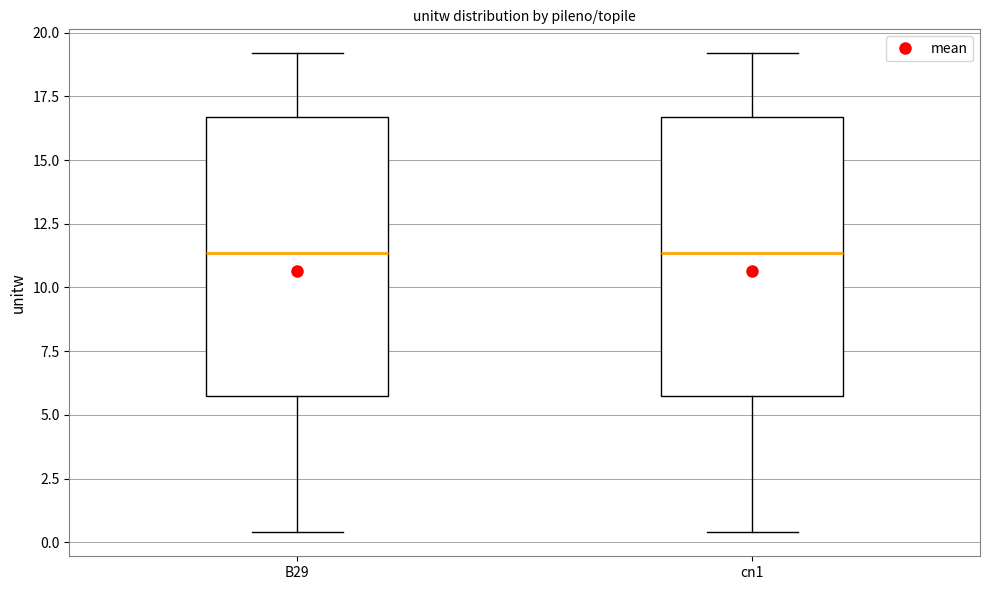

Reading left to right, transcribe this box plot: for each box, give where its median line is, the range the box spans, and where its two whiskers end, as read against the y-axis. The values are not printed on the chart, so give them approximately, as read against the axis.

B29: median 11.5, box 5.5 to 16.5, whiskers 0.5 to 19.0
cn1: median 11.5, box 5.5 to 16.5, whiskers 0.5 to 19.0